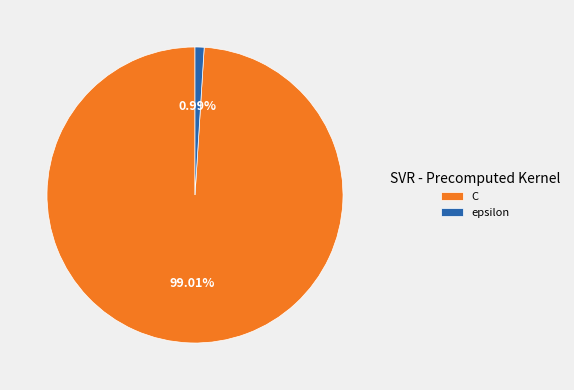

Rank the categories by value from lowest to highest.

epsilon, C